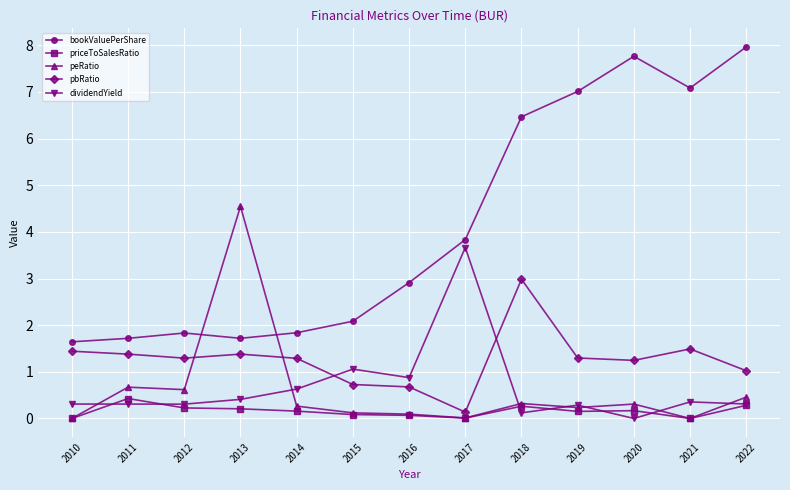

What is the total value across all series at 2012?

4.3